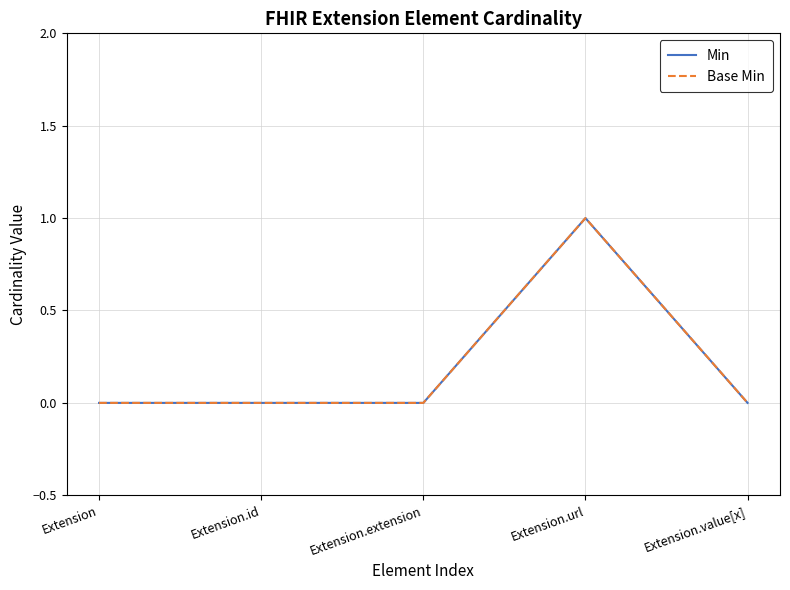

Which series has the largest range (max minus min)?

Min